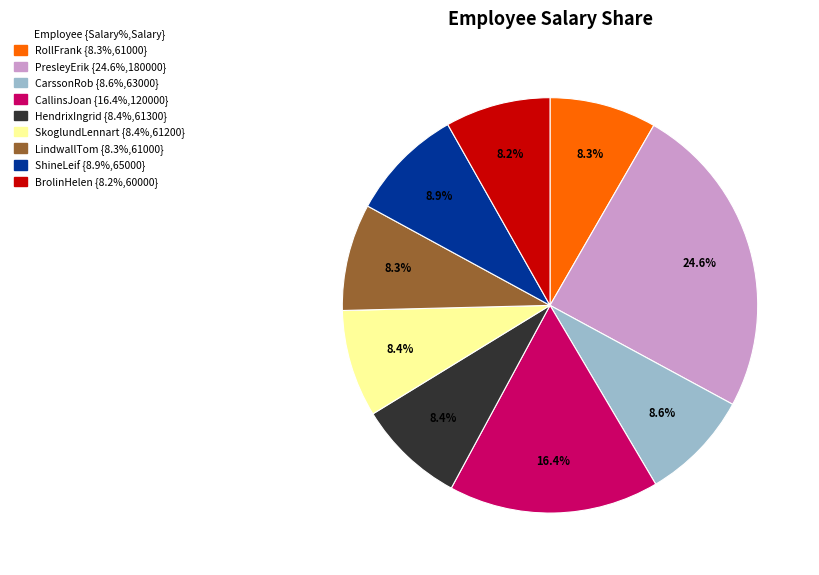

To the nearest percent, what is the combined percentage of SkoglundLennart and HendrixIngrid?

17%